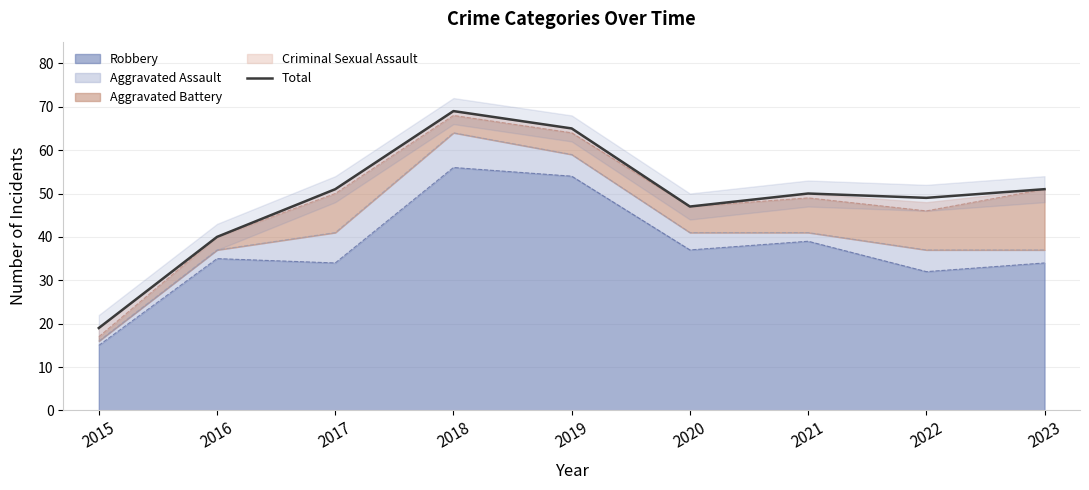

What is the sum of all values?

441